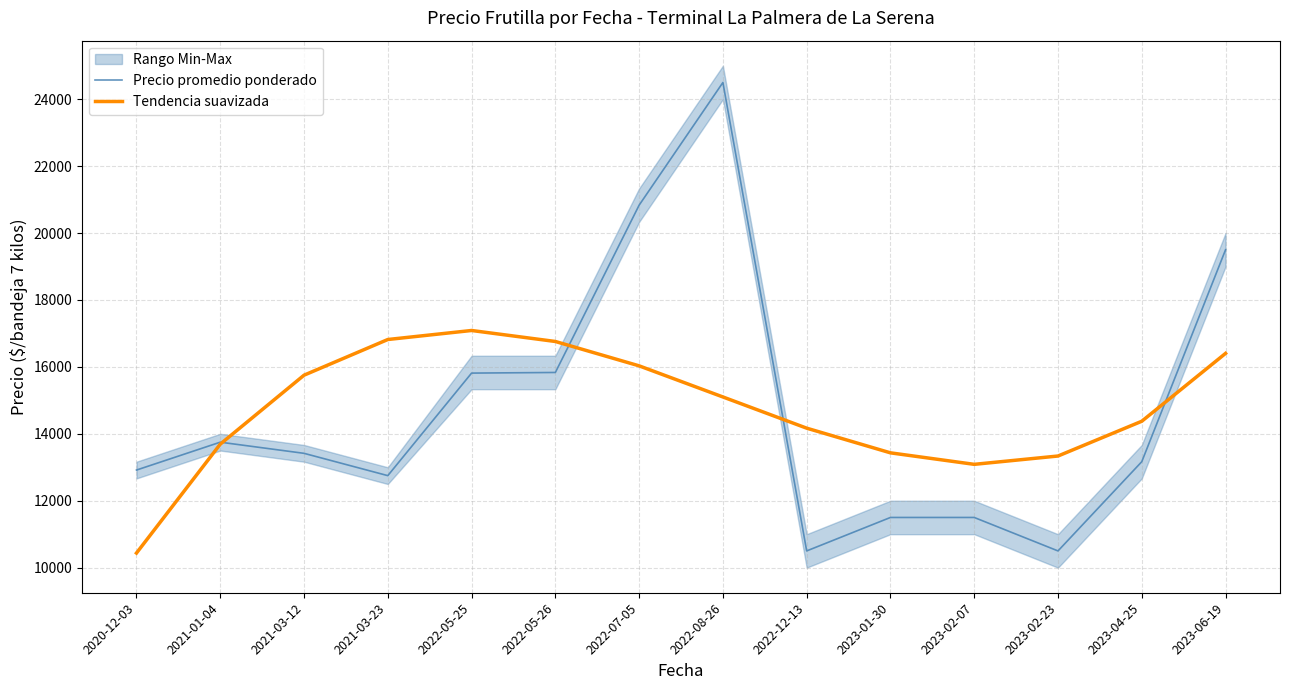

What is the total value across all series at 2023-02-23?

23836.3